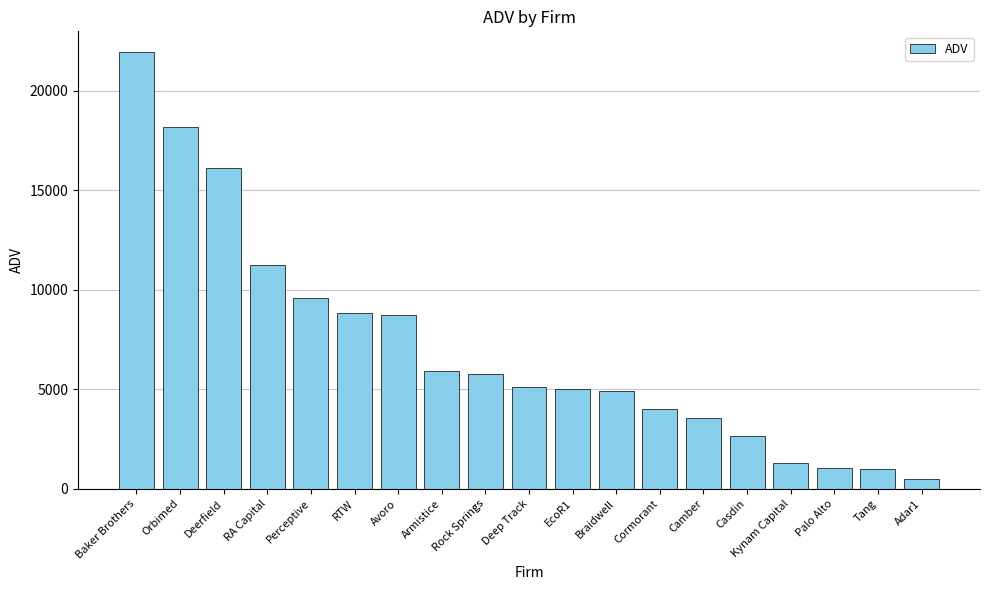

Which has a higher value, RTW or Deep Track?

RTW